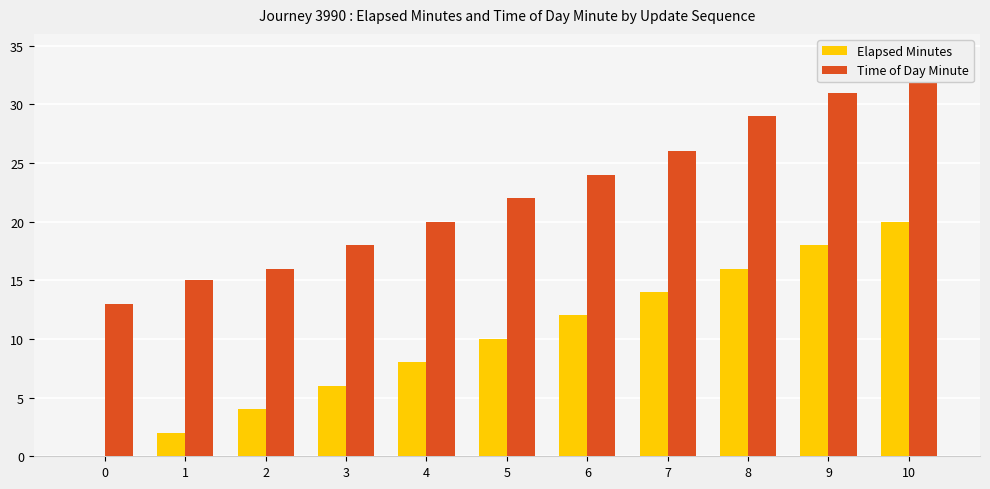

Count the number of data series in this chart.

2